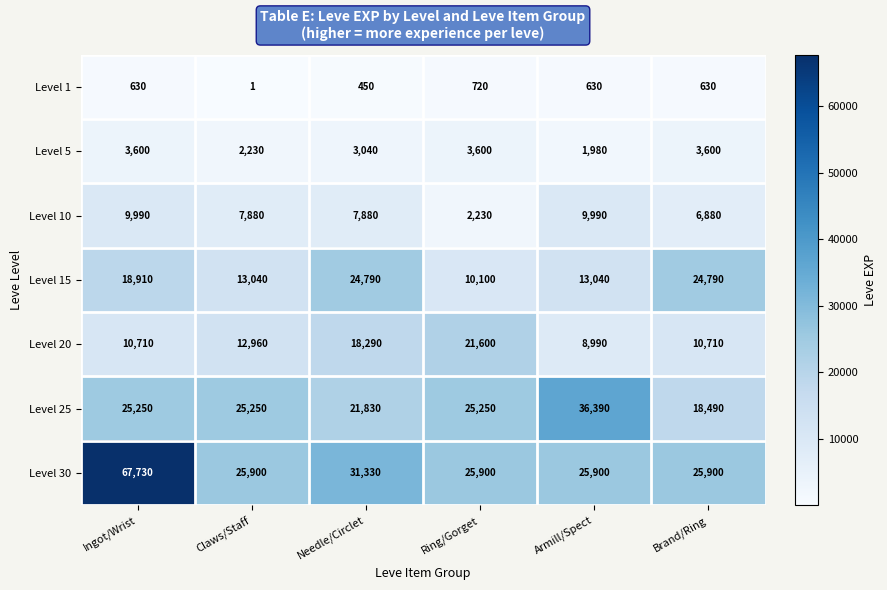

Where is Level 15 nearest to the value 17445?

Ingot/Wrist